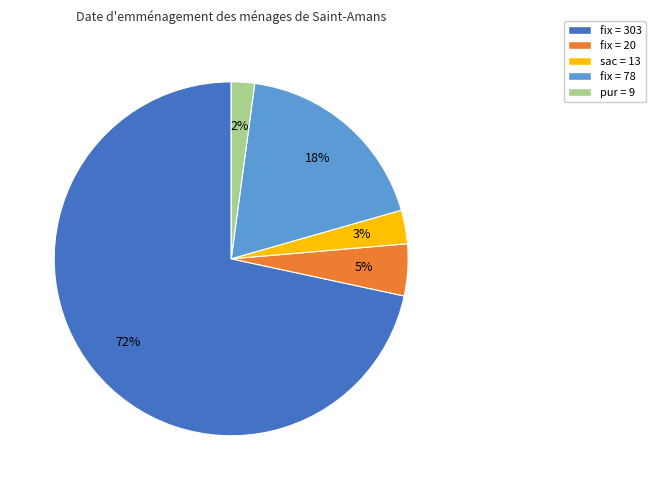

To the nearest percent, what is the average slice percentage?

20%